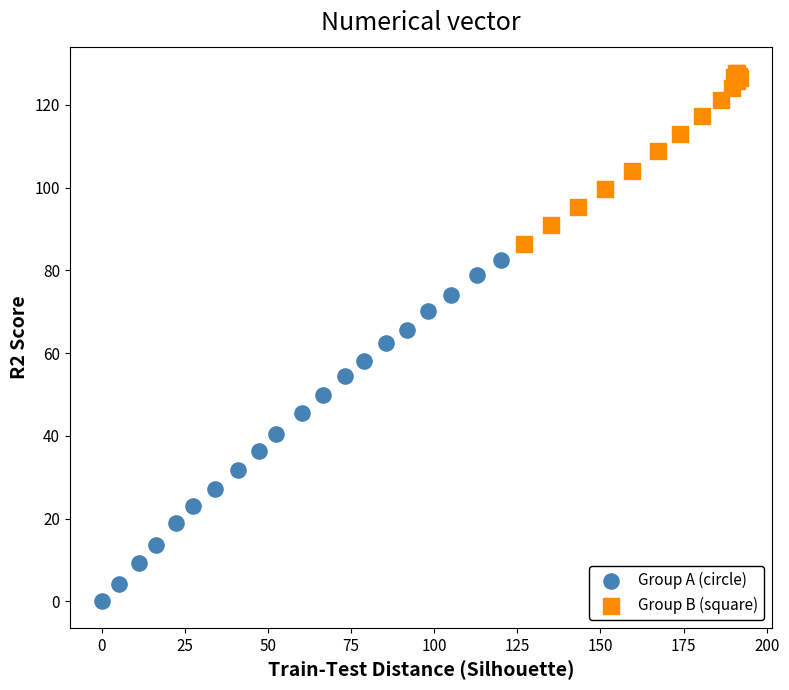

Which series contains the highest Y value?

Group B (square)